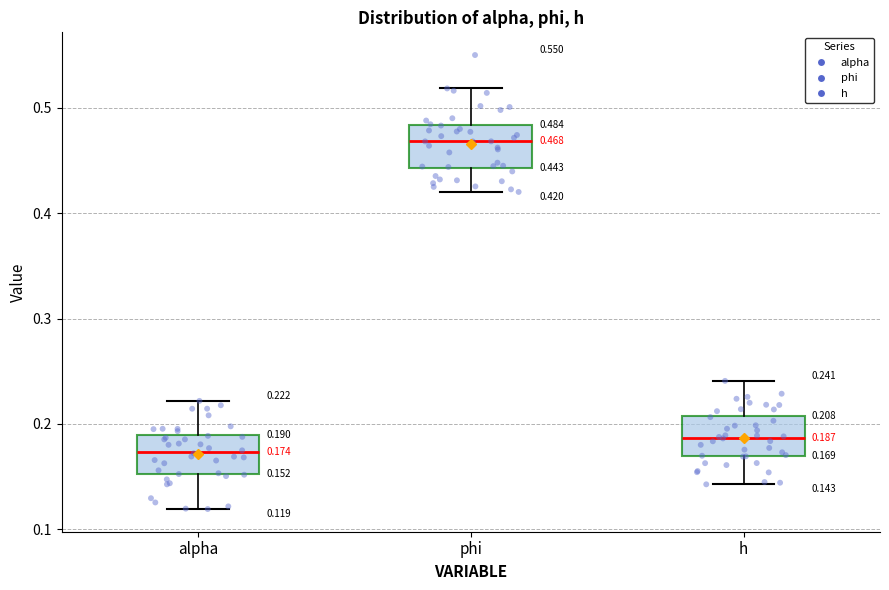

Which box's median line is the highest?

phi